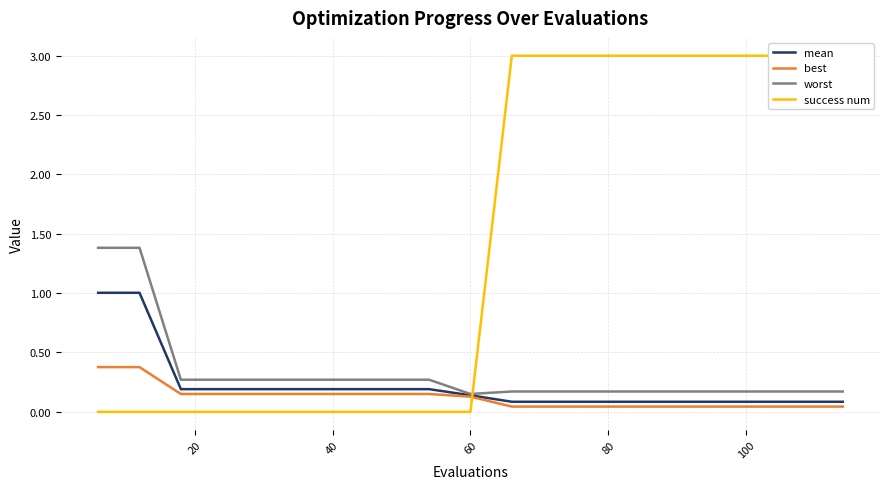

The mean series shows 0.3 at 60. True or false?

False